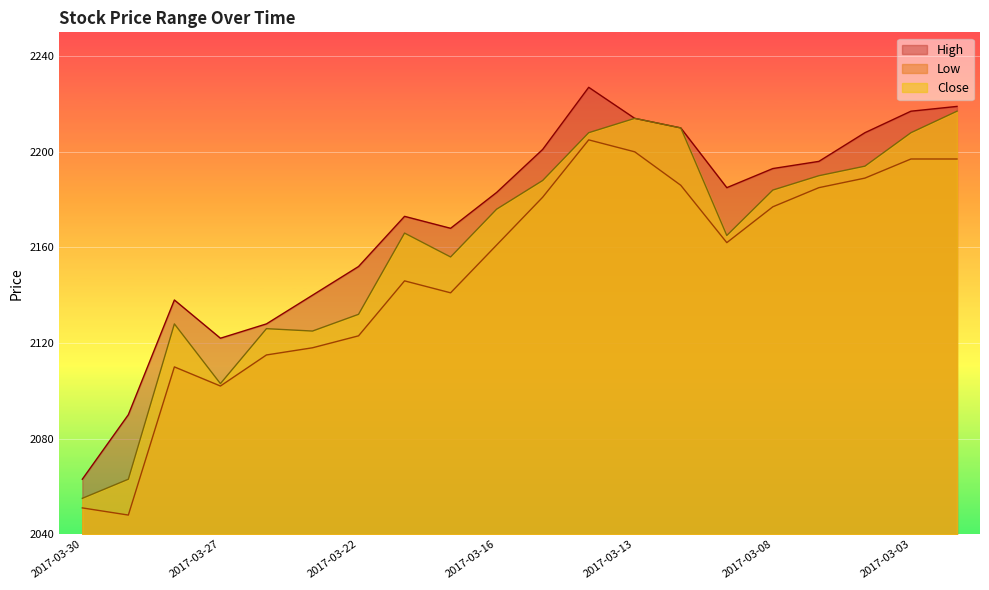

At which label does Close reach its minimum?

2017-03-30